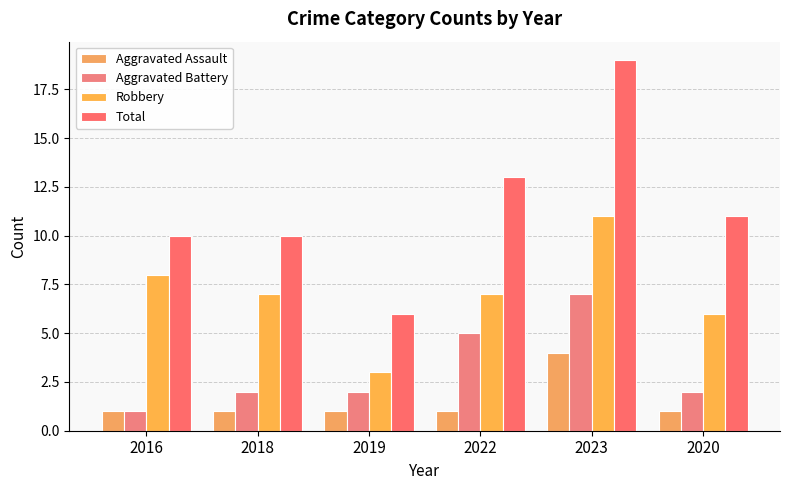

Is it true that Robbery equals 12 at 2016?

False